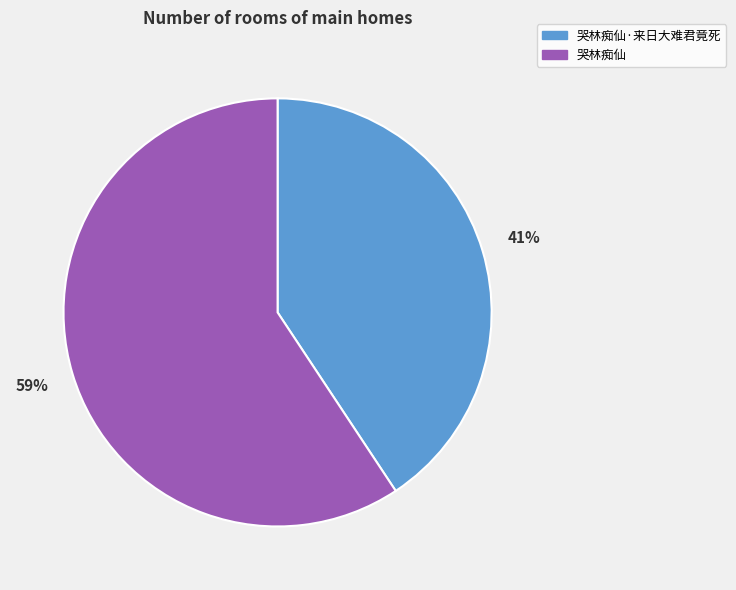

Is it true that 哭林痴仙 is 74% of the pie?

False